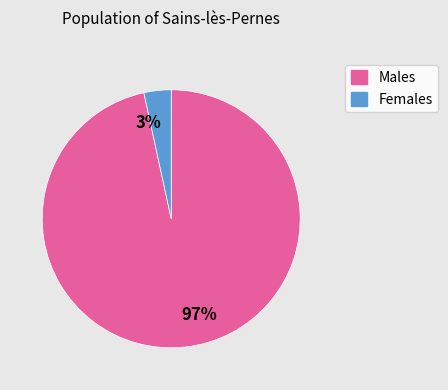

How many segments does this pie chart have?

2